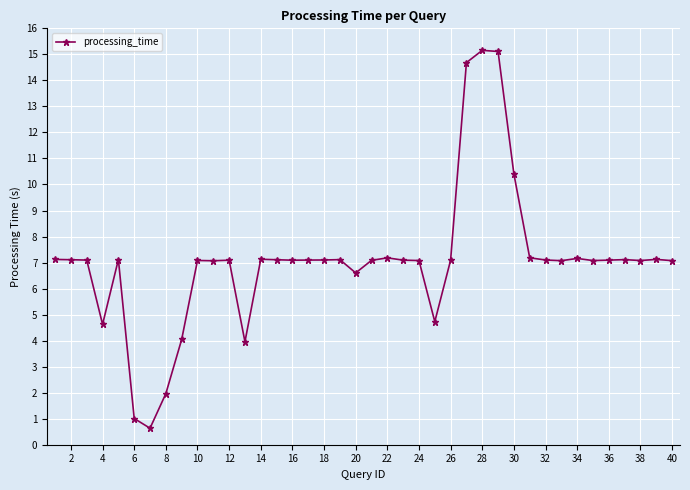

What is the value of the 20th point from the left?

6.6